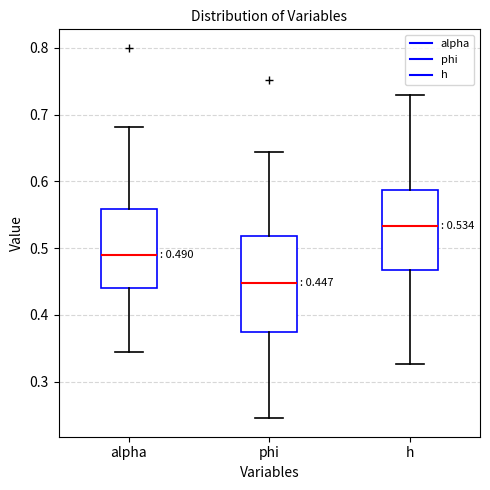

Which box has the highest median line?

h